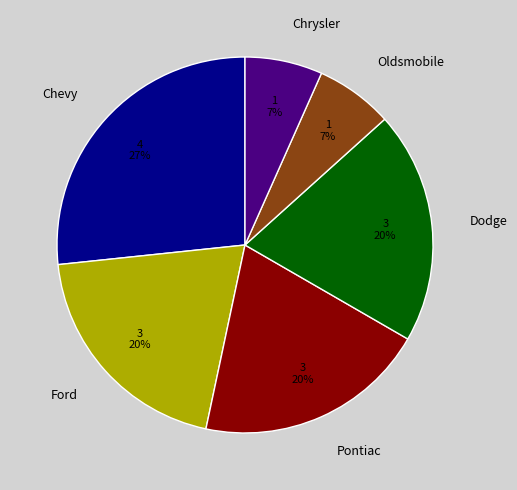

How many slices are in this pie chart?

6